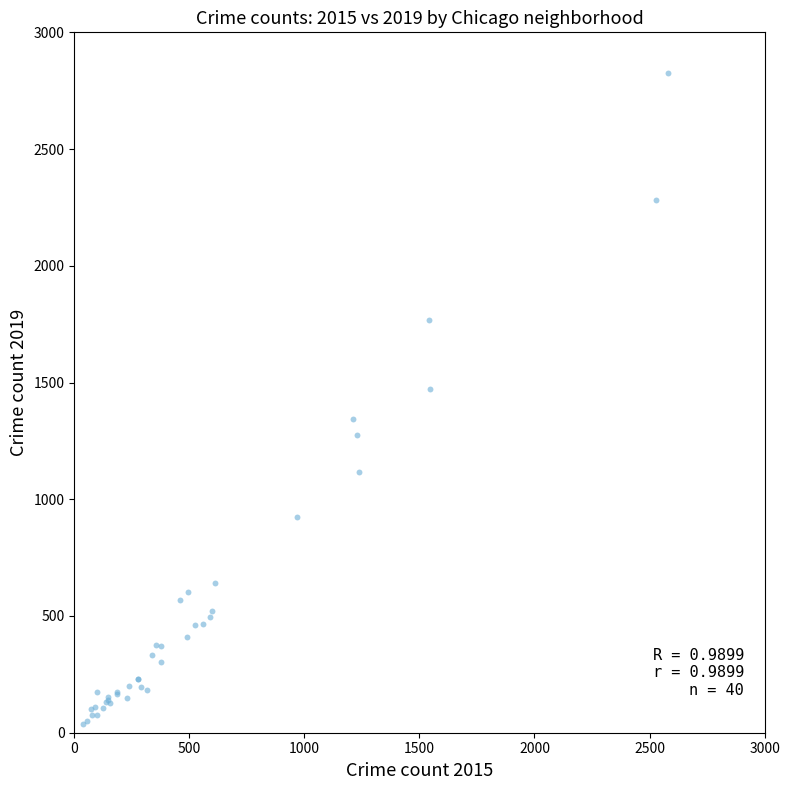

What Y value in the scatter plot is closest to 1431?

1471